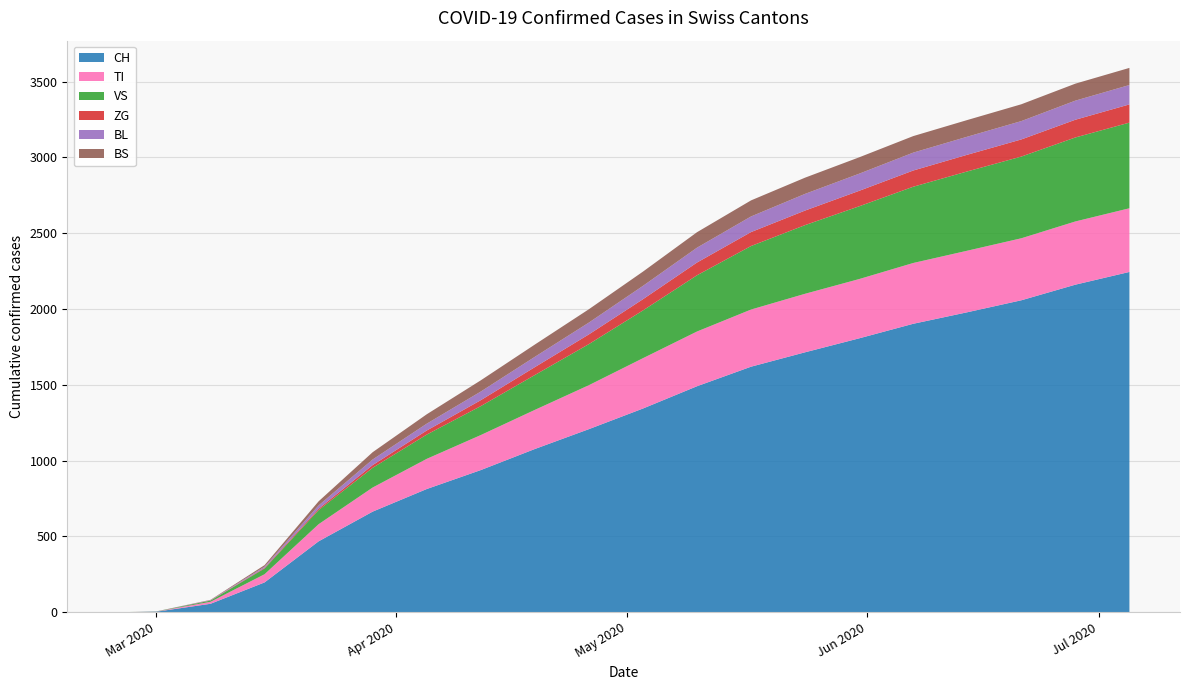

Reading right to left, extract all data points from this chart.

CH: 2020-07-05=2245	2020-06-28=2161	2020-06-21=2058	2020-06-14=1979	2020-06-07=1903	2020-05-31=1807	2020-05-24=1715	2020-05-17=1620	2020-05-10=1491	2020-05-03=1344	2020-04-26=1208	2020-04-19=1077	2020-04-12=938	2020-04-05=813	2020-03-29=664	2020-03-22=468	2020-03-15=197	2020-03-08=56	2020-03-01=4	2020-02-25=0
TI: 2020-07-05=420	2020-06-28=417	2020-06-21=409	2020-06-14=406	2020-06-07=401	2020-05-31=391	2020-05-24=386	2020-05-17=377	2020-05-10=361	2020-05-03=332	2020-04-26=290	2020-04-19=258	2020-04-12=231	2020-04-05=199	2020-03-29=159	2020-03-22=113	2020-03-15=54	2020-03-08=13	2020-03-01=1	2020-02-25=0
VS: 2020-07-05=565	2020-06-28=554	2020-06-21=539	2020-06-14=523	2020-06-07=503	2020-05-31=480	2020-05-24=453	2020-05-17=419	2020-05-10=371	2020-05-03=315	2020-04-26=271	2020-04-19=230	2020-04-12=191	2020-04-05=160	2020-03-29=130	2020-03-22=93	2020-03-15=38	2020-03-08=8	2020-03-01=1	2020-02-25=0
ZG: 2020-07-05=120	2020-06-28=117	2020-06-21=113	2020-06-14=110	2020-06-07=107	2020-05-31=102	2020-05-24=96	2020-05-17=92	2020-05-10=84	2020-05-03=74	2020-04-26=64	2020-04-19=52	2020-04-12=39	2020-04-05=27	2020-03-29=18	2020-03-22=9	2020-03-15=4	2020-03-08=1	2020-03-01=0	2020-02-25=0
BL: 2020-07-05=128	2020-06-28=126	2020-06-21=121	2020-06-14=119	2020-06-07=118	2020-05-31=113	2020-05-24=110	2020-05-17=103	2020-05-10=98	2020-05-03=88	2020-04-26=78	2020-04-19=68	2020-04-12=57	2020-04-05=45	2020-03-29=37	2020-03-22=22	2020-03-15=8	2020-03-08=2	2020-03-01=0	2020-02-25=0
BS: 2020-07-05=113	2020-06-28=112	2020-06-21=111	2020-06-14=110	2020-06-07=109	2020-05-31=108	2020-05-24=107	2020-05-17=106	2020-05-10=102	2020-05-03=94	2020-04-26=88	2020-04-19=81	2020-04-12=74	2020-04-05=62	2020-03-29=48	2020-03-22=27	2020-03-15=10	2020-03-08=2	2020-03-01=0	2020-02-25=0